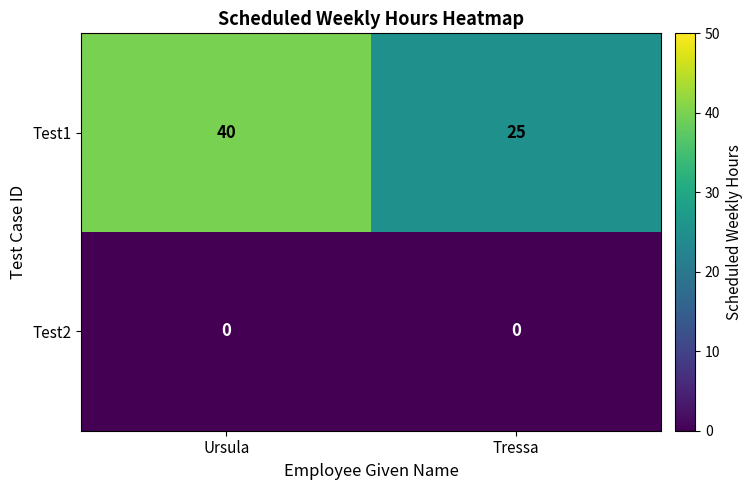

Which series has the largest total across all categories?

Test1